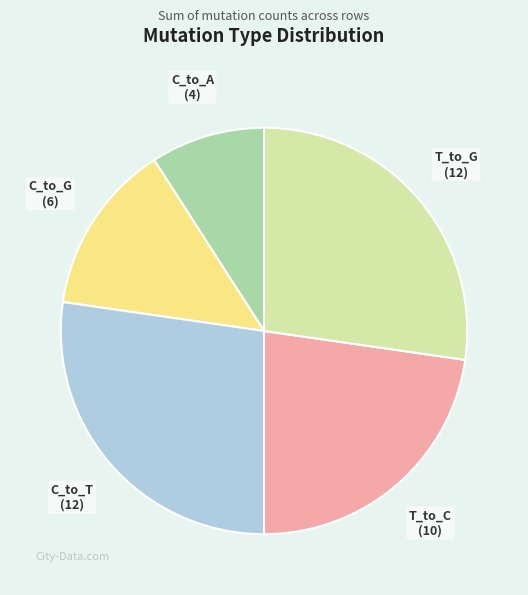

Combined, do C_to_G and C_to_T account for over 50%?

No